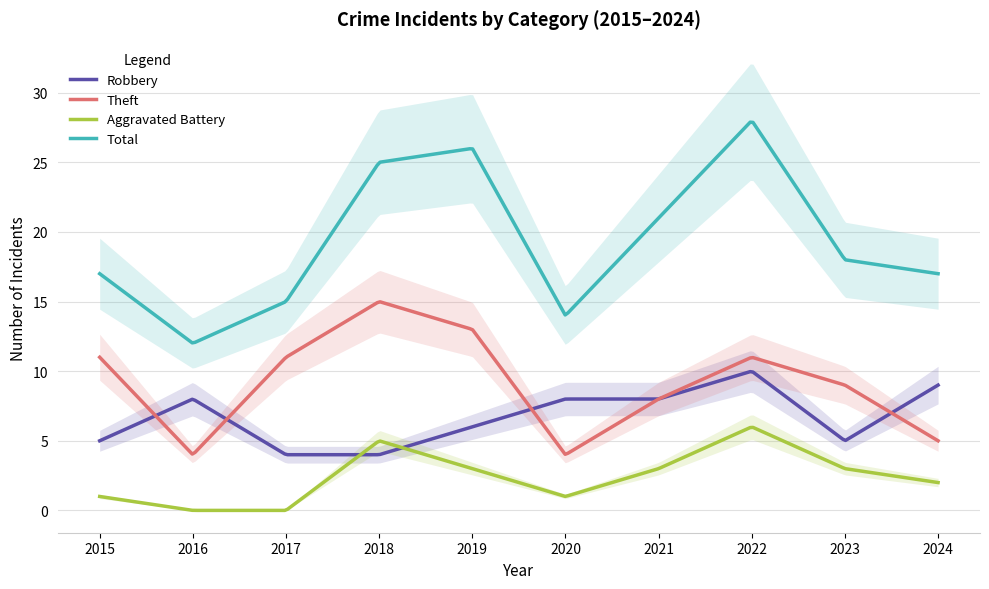

How many lines are shown in the chart?

4